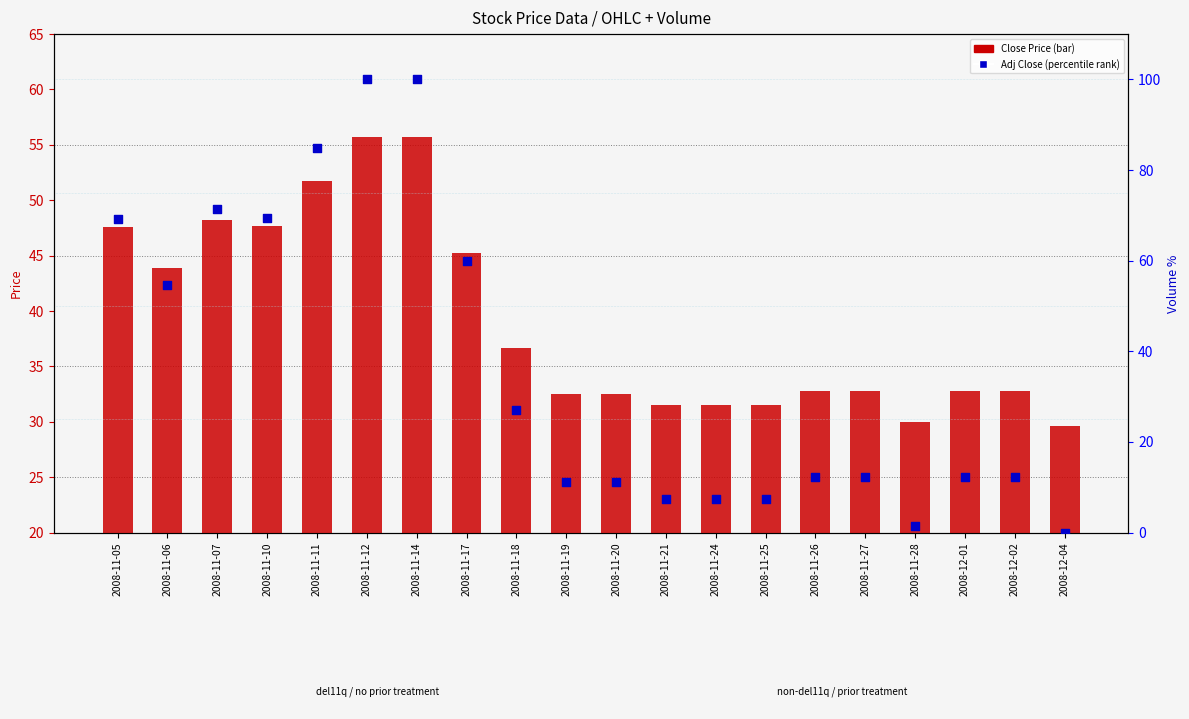

Which series reaches the minimum Y coordinate?

Adj Close (percentile rank)